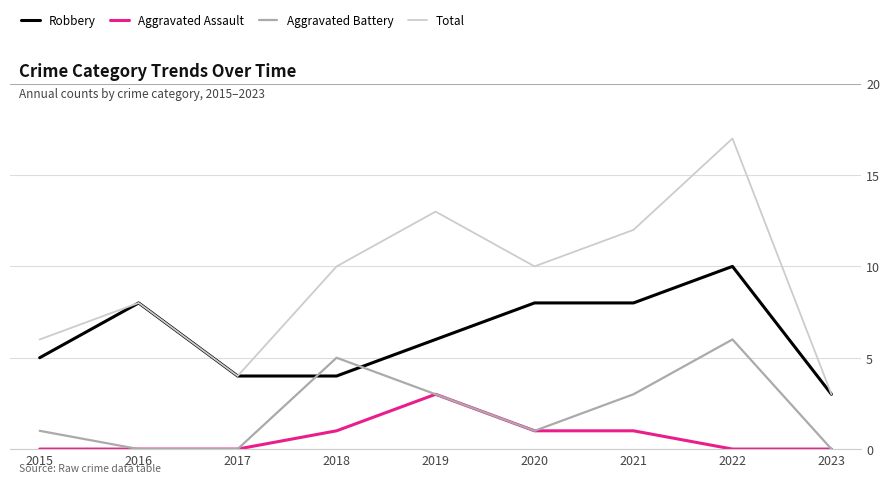

True or false: Aggravated Assault and Robbery intersect in this chart.

False